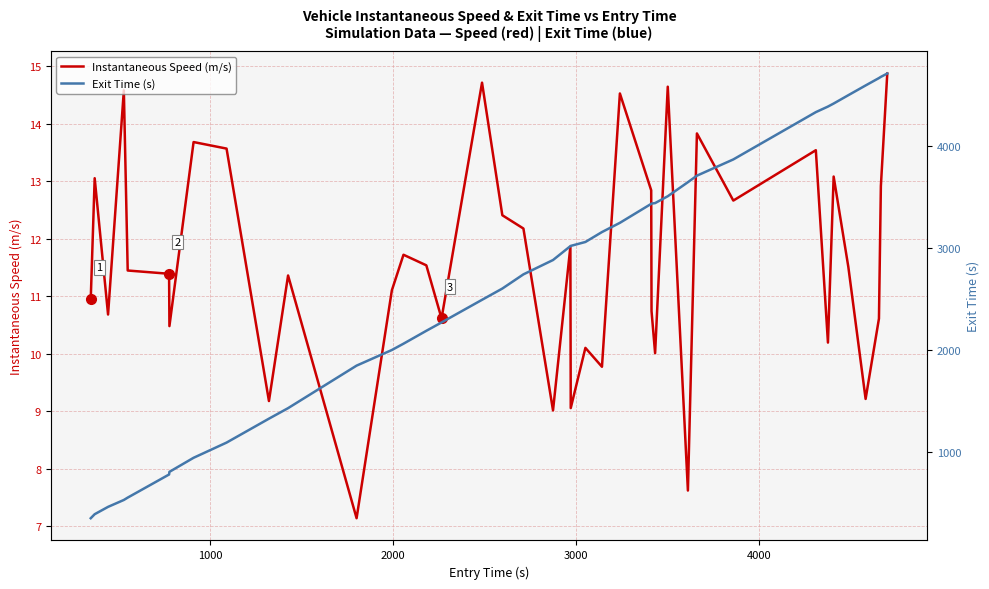

What is the minimum value shown in the chart?

7.1